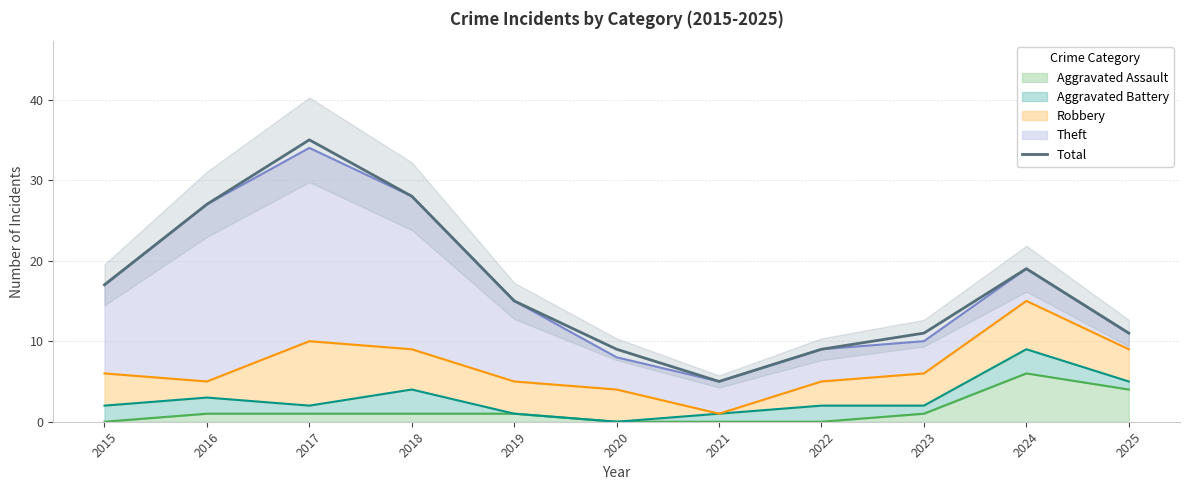

Reading left to right, transcribe all the data shown in this chart.

17	27	35	28	15	9	5	9	11	19	11